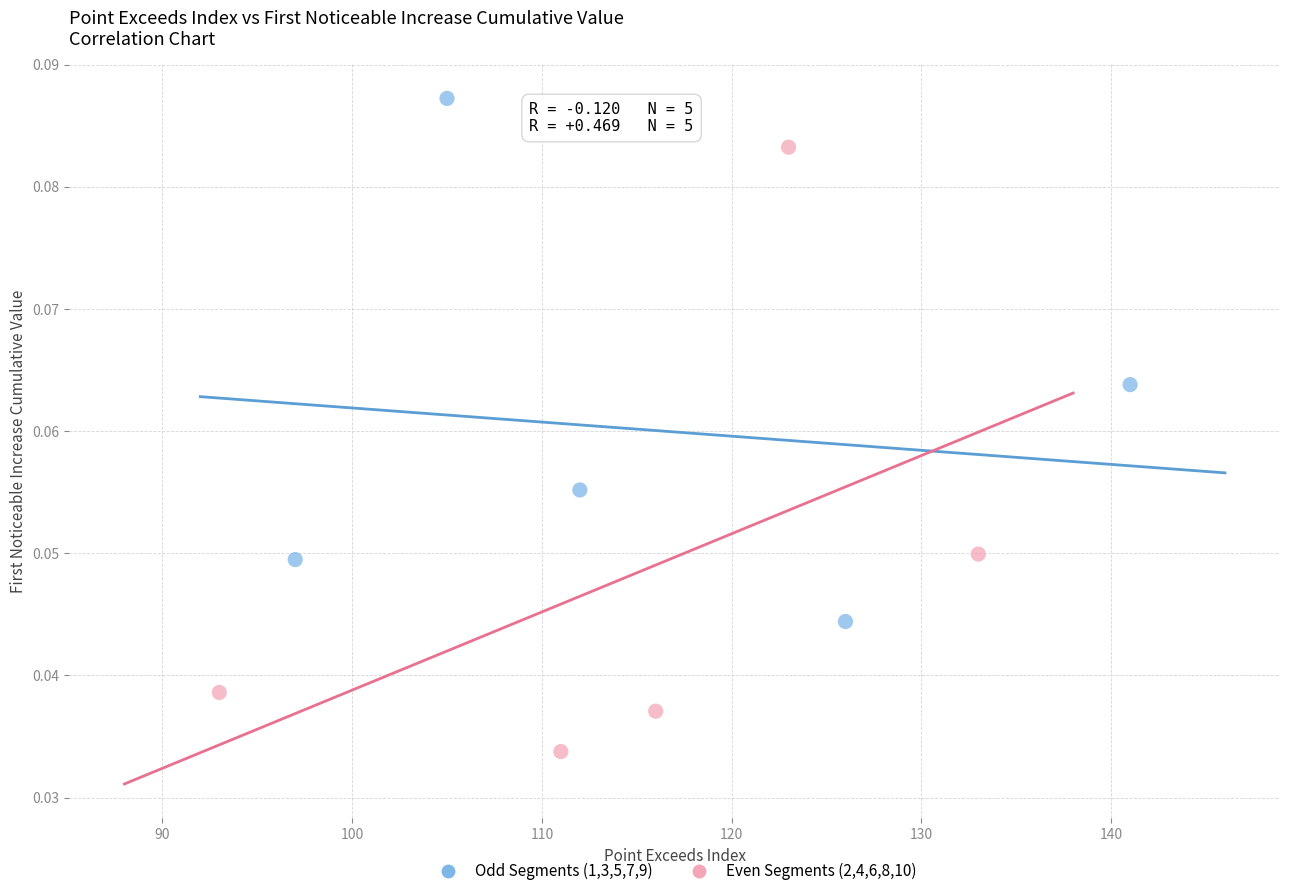

Which series has the largest Y range (max minus min)?

Even Segments (2,4,6,8,10)